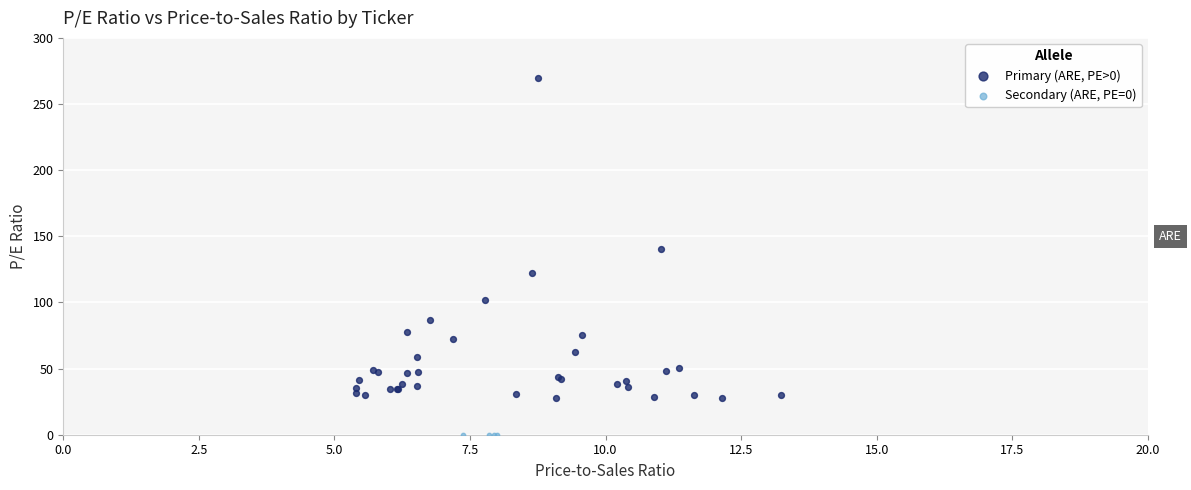

What are all the series names shown in the legend?

Primary (ARE, PE>0), Secondary (ARE, PE=0)